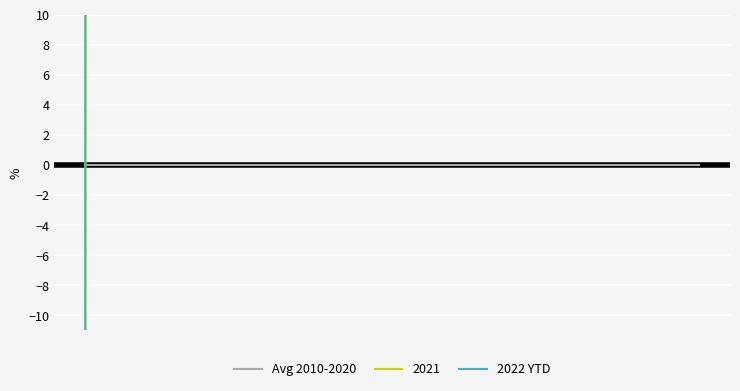

Which series has the largest total across all categories?

2022 YTD